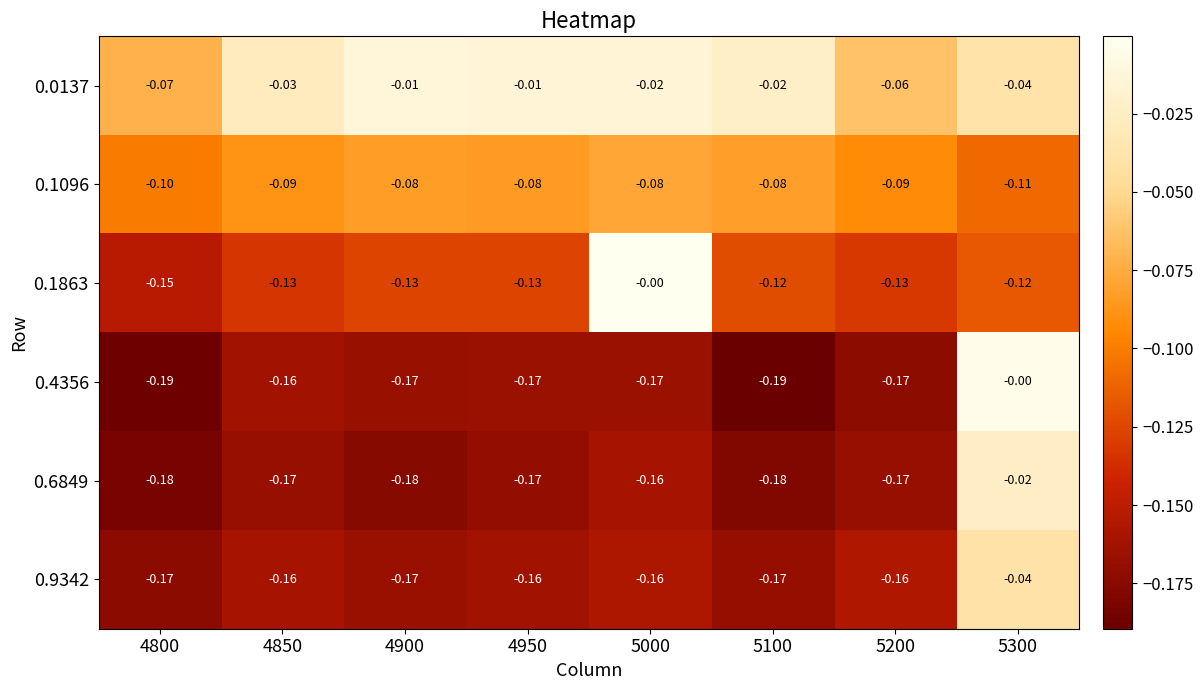

How many distinct data groups are displayed?

6